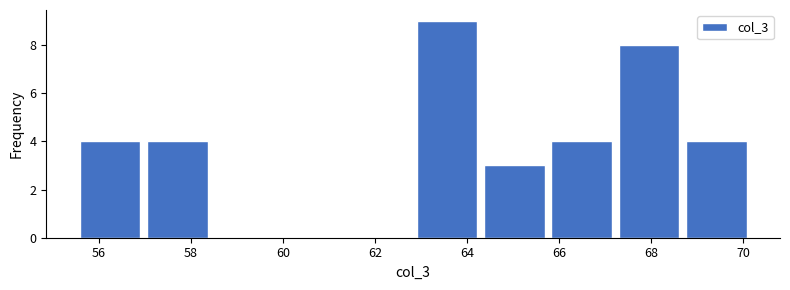

How tall is the bar that spans 65.8 to 67.2 on the x-axis? Neither the bar edges nor the heights are printed on the chart, so give them approximately, as read against the axes.

4